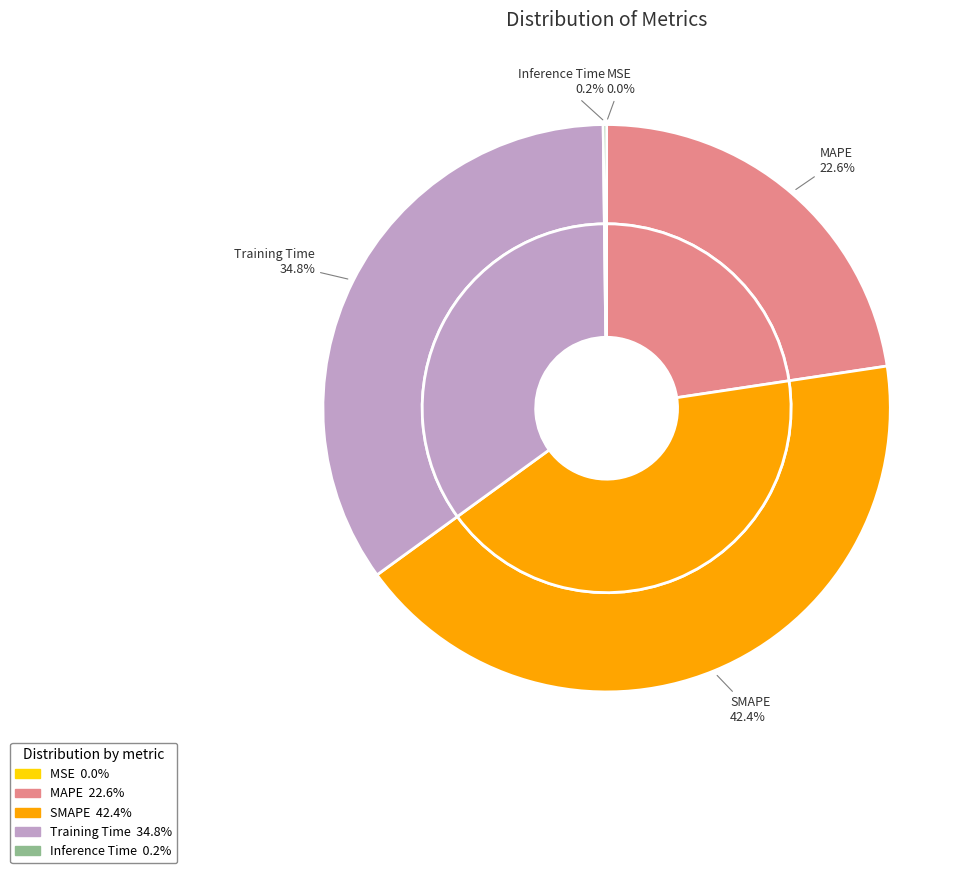

The MAPE slice represents 35% of the pie. True or false?

False